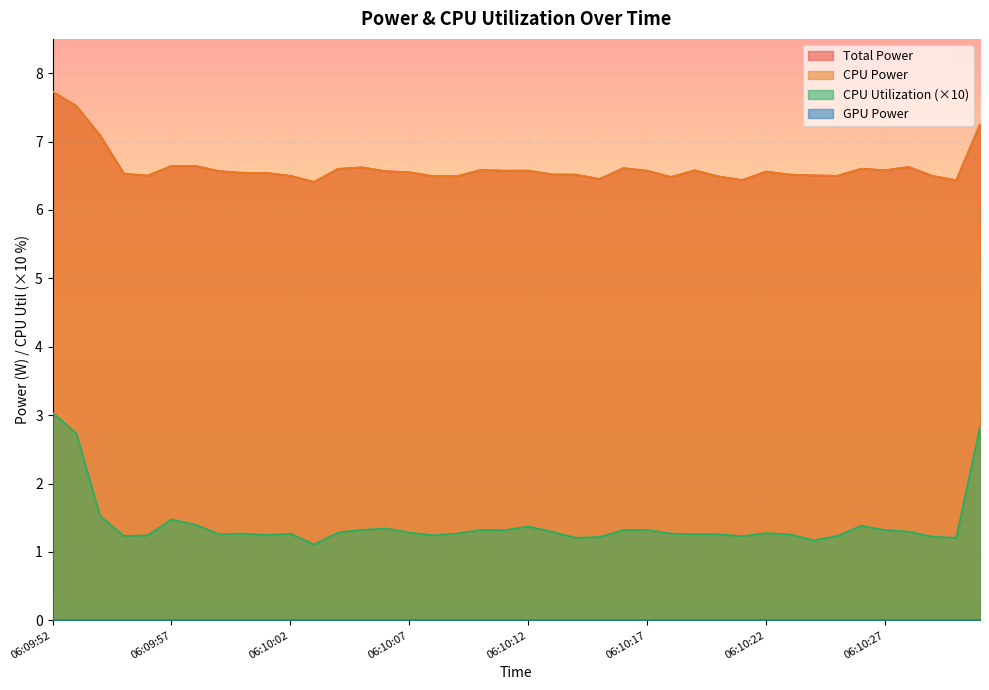

Reading right to left, list all the values displayed in this chart.

Total Power: 7.3	6.4	6.5	6.6	6.6	6.6	6.5	6.5	6.5	6.6	6.4	6.5	6.6	6.5	6.6	6.6	6.5	6.5	6.5	6.6	6.6	6.6	6.5	6.5	6.6	6.6	6.6	6.6	6.4	6.5	6.5	6.5	6.6	6.6	6.6	6.5	6.5	7.1	7.5	7.7
CPU Power: 7.3	6.4	6.5	6.6	6.6	6.6	6.5	6.5	6.5	6.6	6.4	6.5	6.6	6.5	6.6	6.6	6.5	6.5	6.5	6.6	6.6	6.6	6.5	6.5	6.6	6.6	6.6	6.6	6.4	6.5	6.5	6.5	6.6	6.6	6.6	6.5	6.5	7.1	7.5	7.7
CPU Utilization: 2.8	1.2	1.2	1.3	1.3	1.4	1.2	1.2	1.3	1.3	1.2	1.3	1.3	1.3	1.3	1.3	1.2	1.2	1.3	1.4	1.3	1.3	1.3	1.2	1.3	1.3	1.3	1.3	1.1	1.3	1.2	1.3	1.3	1.4	1.5	1.2	1.2	1.5	2.7	3.0